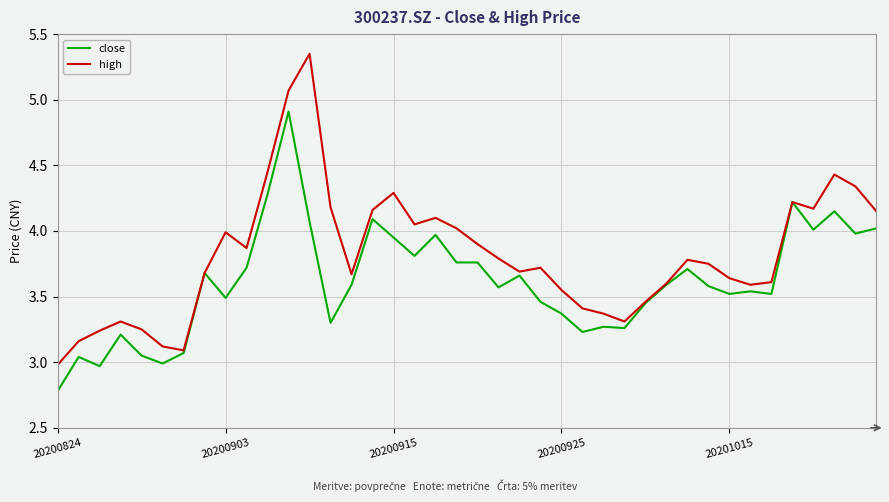

What are all the series names shown in the legend?

close, high